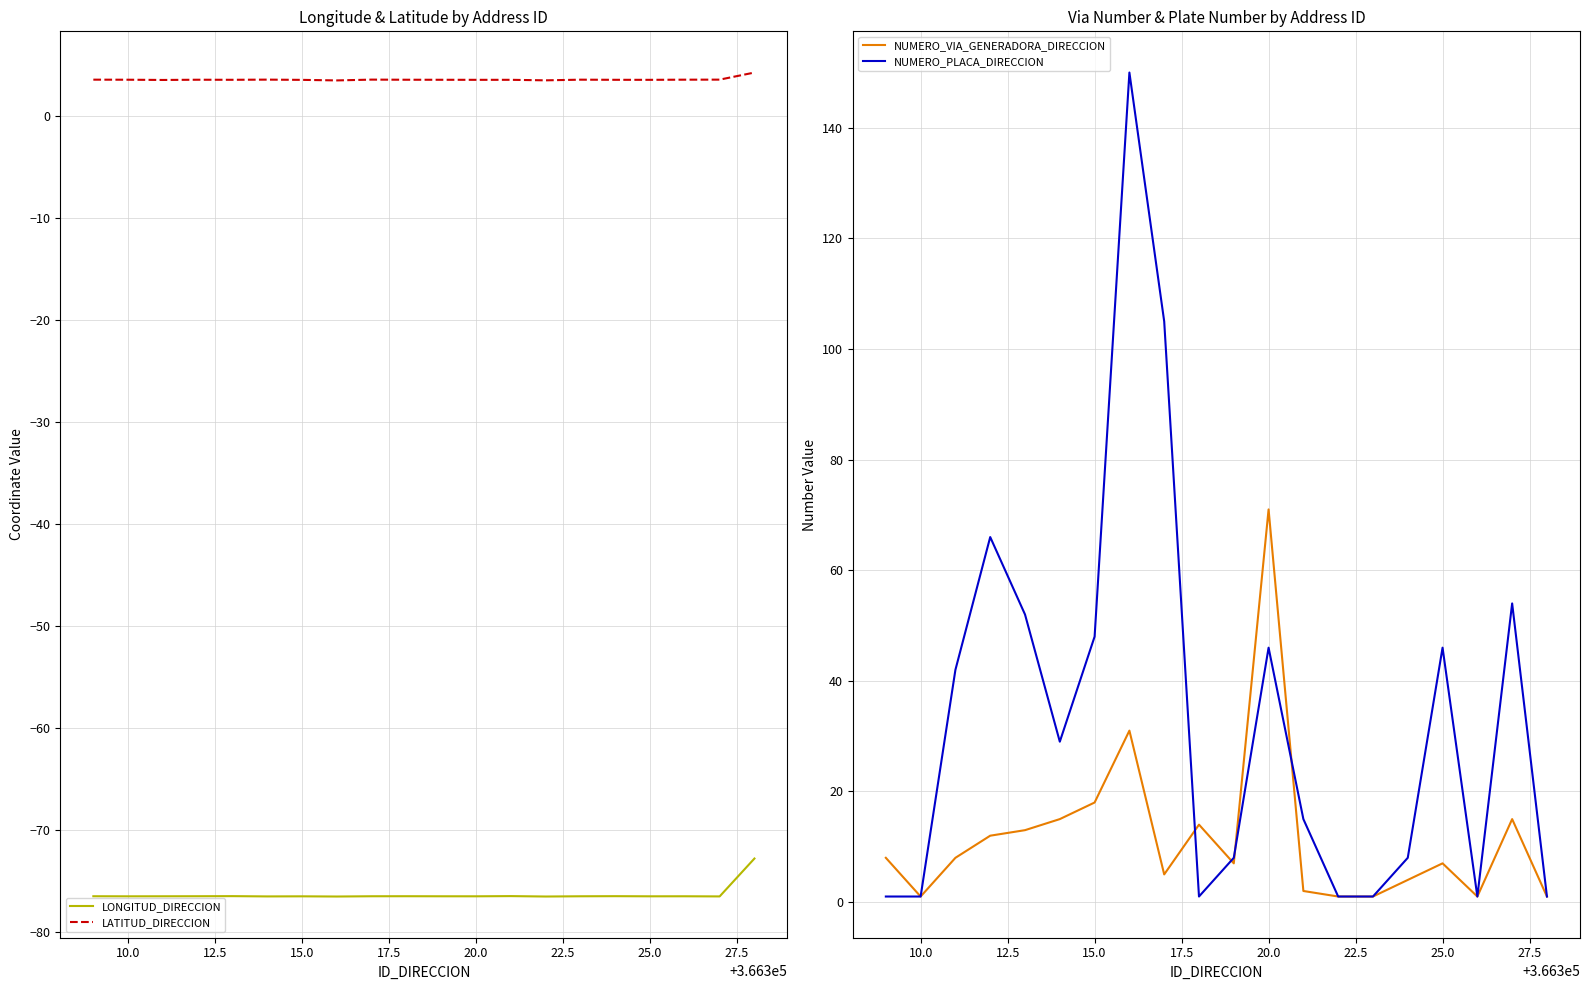

True or false: LONGITUD_DIRECCION and LATITUD_DIRECCION intersect in this chart.

False